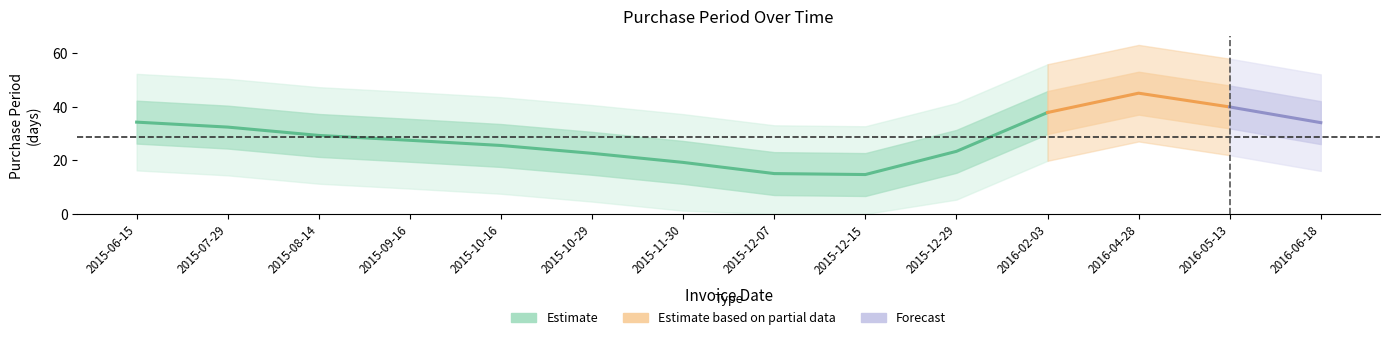

What is the approximate value at 2015-06-15, to the nearest 10?

30